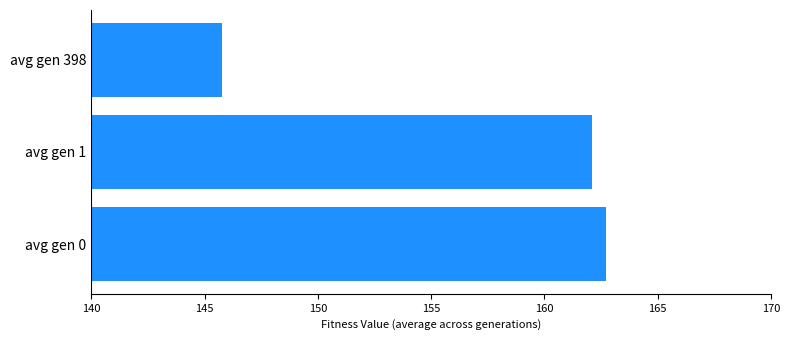

What is the average value?

156.9